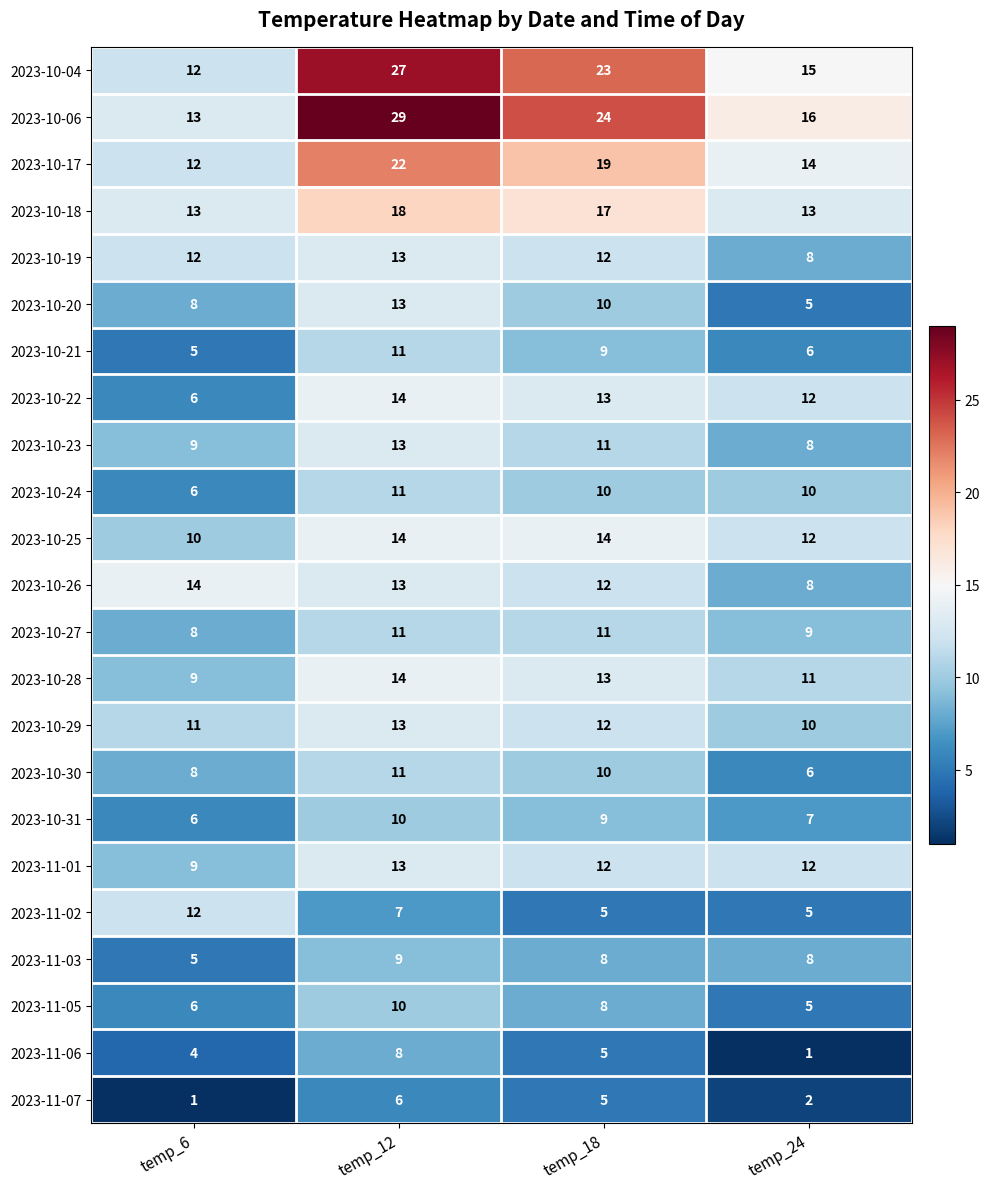

Is it true that 2023-10-29 equals 13 at temp_24?

False